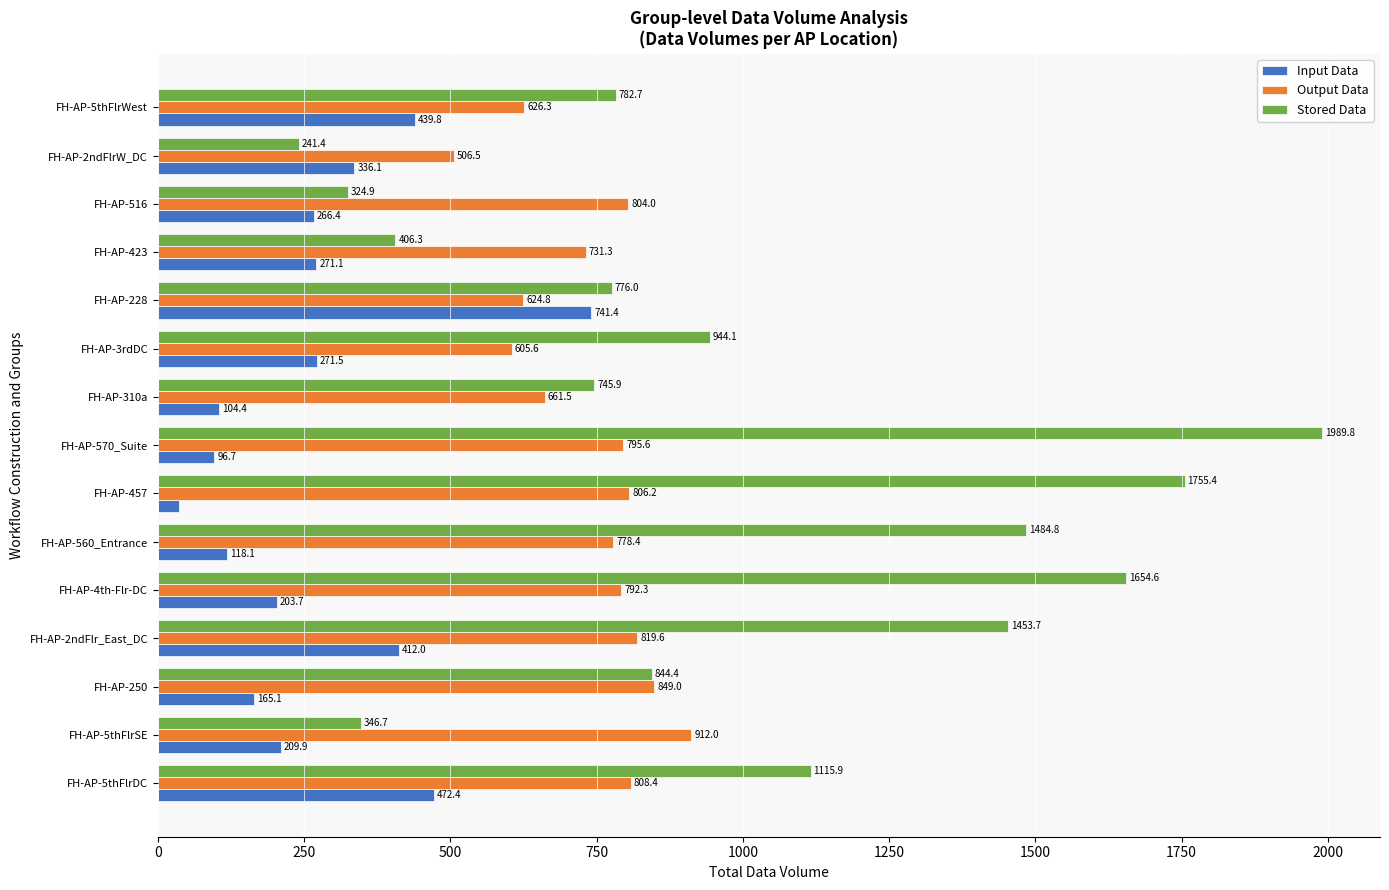

True or false: Stored Data has a value of 1453.7 at FH-AP-2ndFlr_East_DC.

True